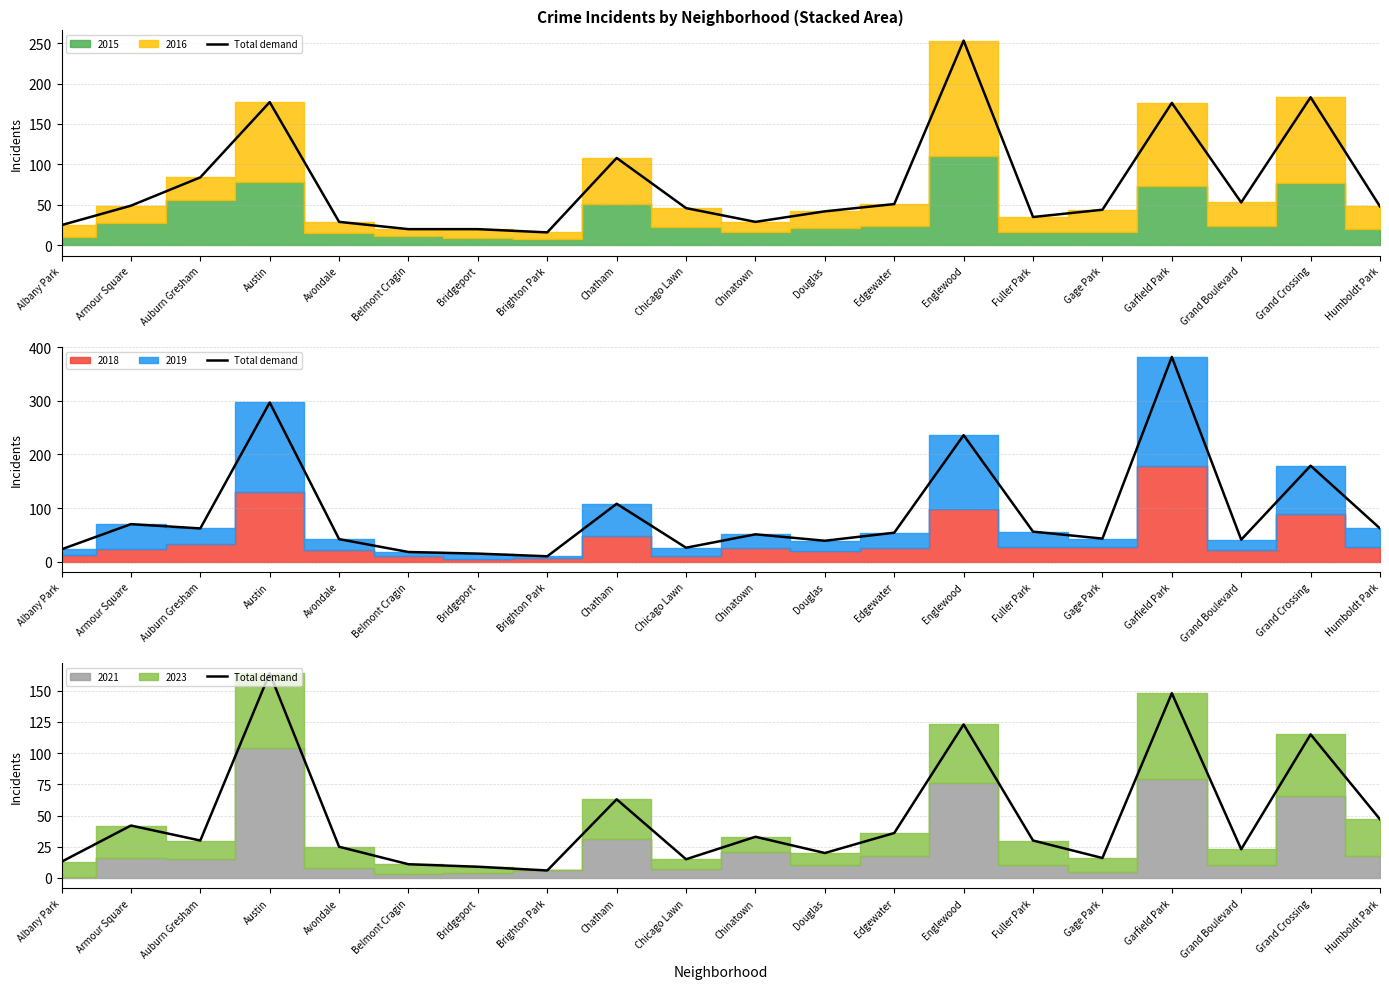

At which category does the data reach its first local peak?

Armour Square